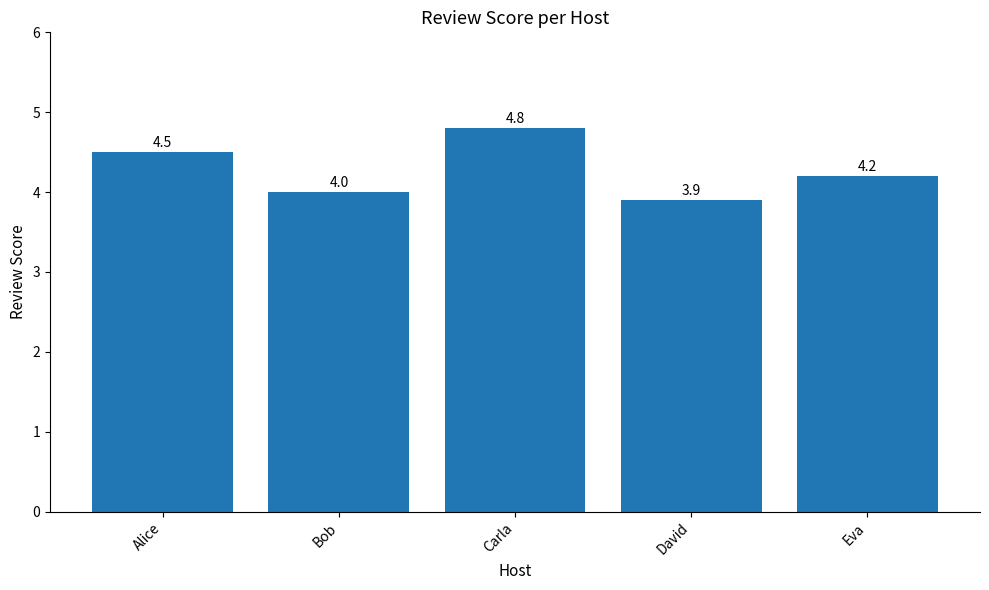

The chart shows a value of 1.5 at Bob. True or false?

False